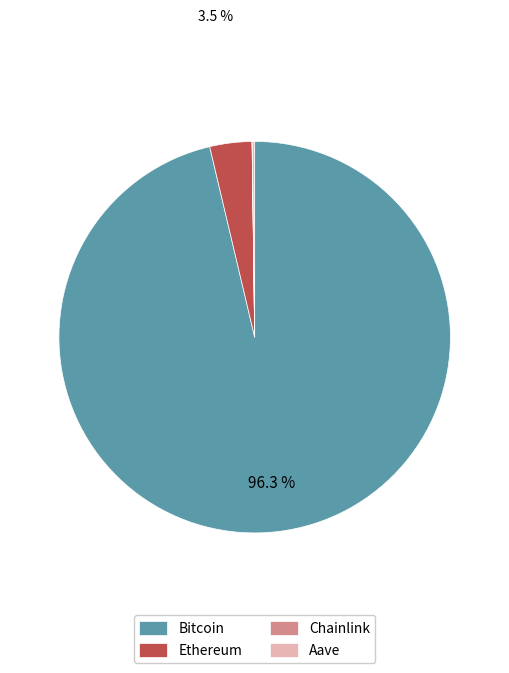

Is there any slice that represents more than half of the pie?

Yes